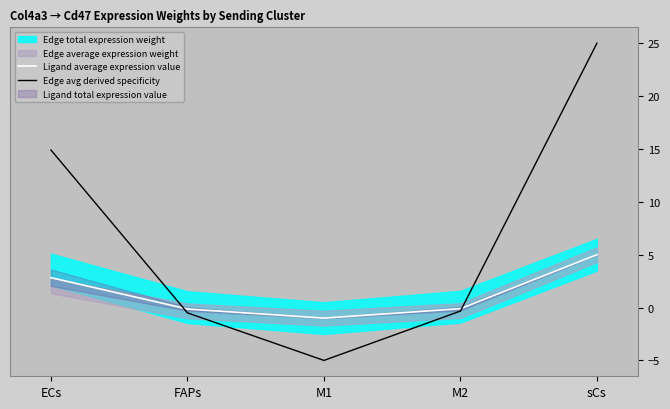

In Edge avg derived specificity, how many points are lower than both neighbors (excluding endpoints)?

1